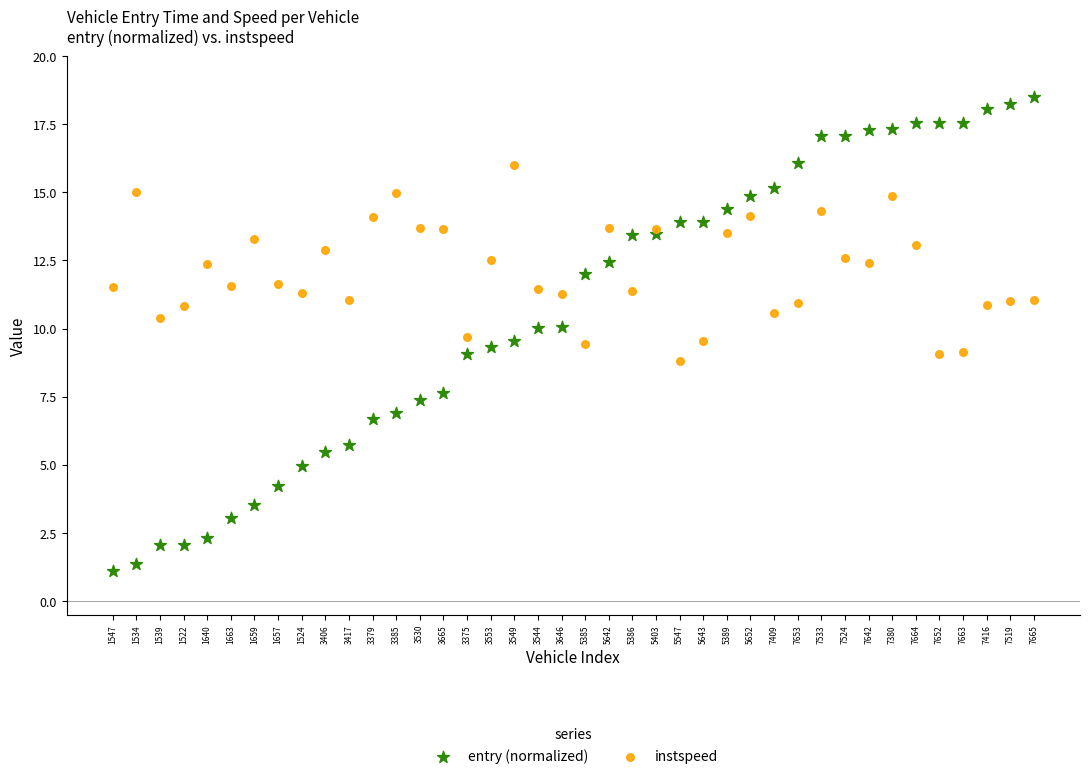

What are all the series names shown in the legend?

entry (normalized), instspeed